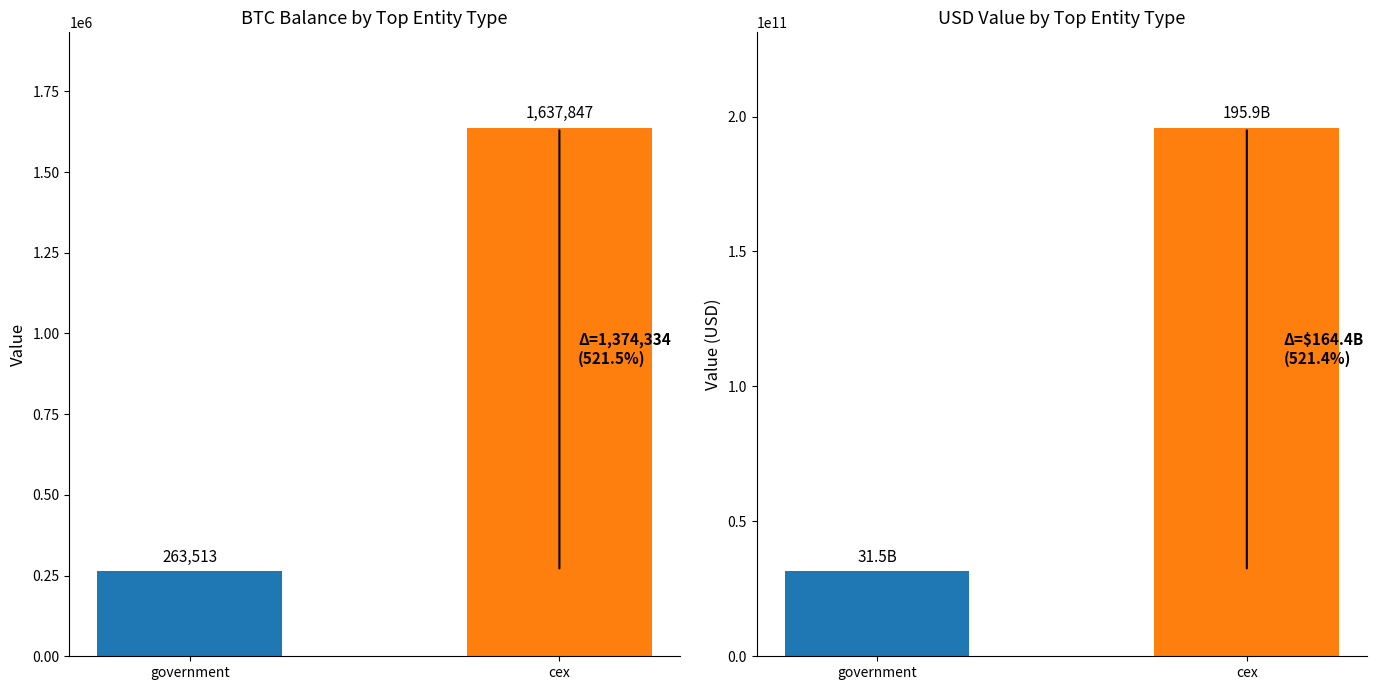

How many series are shown in this chart?

2